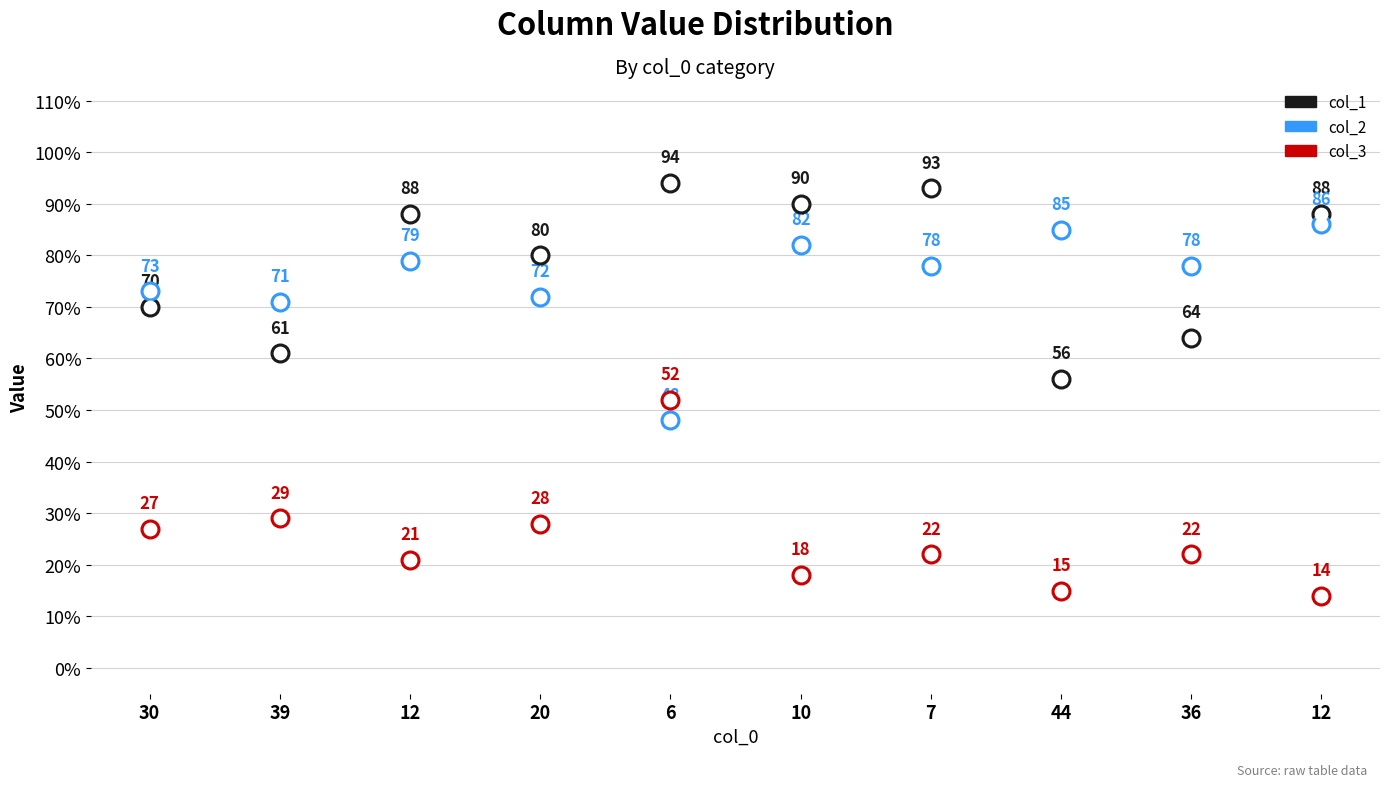

Which series has the largest total across all categories?

col_1